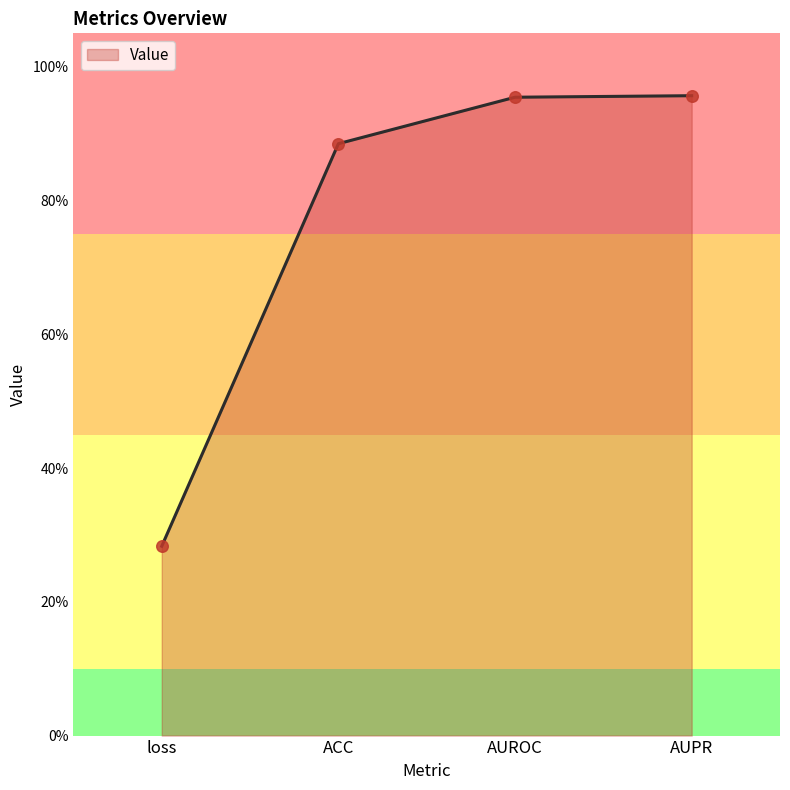

Between AUPR and AUROC, which is larger?

AUPR